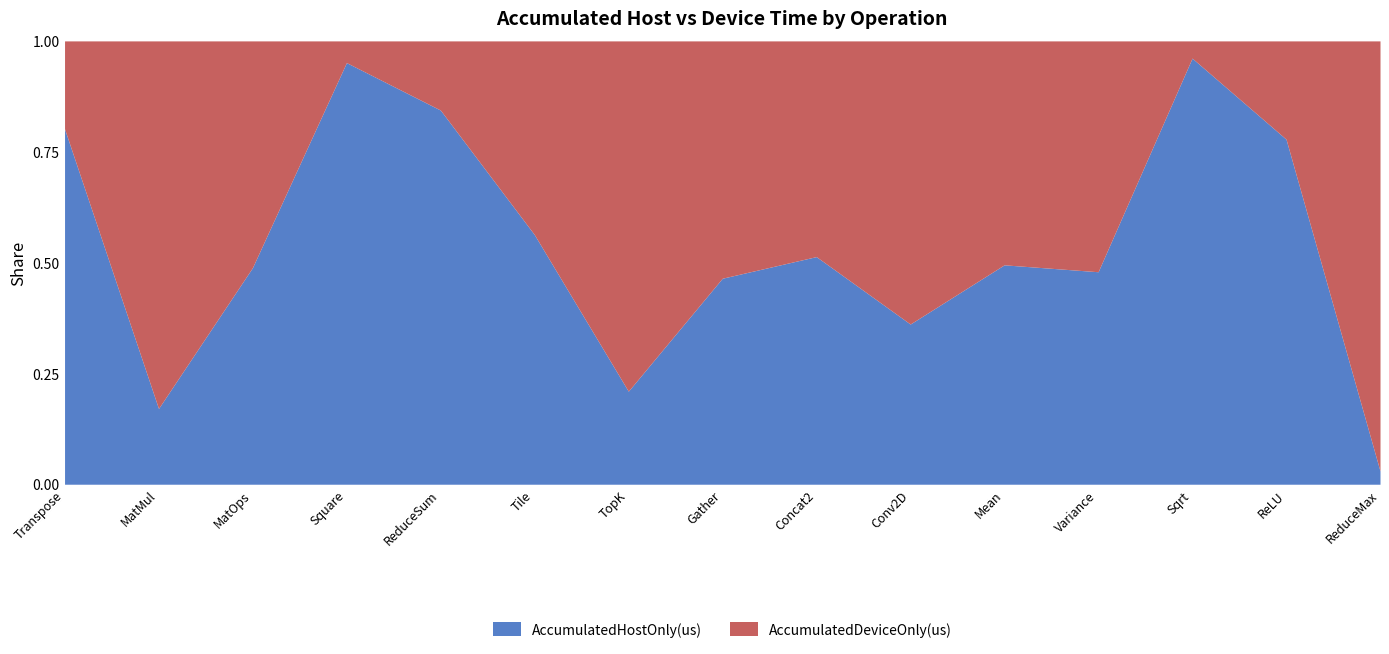

What is the difference between the maximum and minimum values in the AccumulatedDeviceOnly(us) series?

980474.3